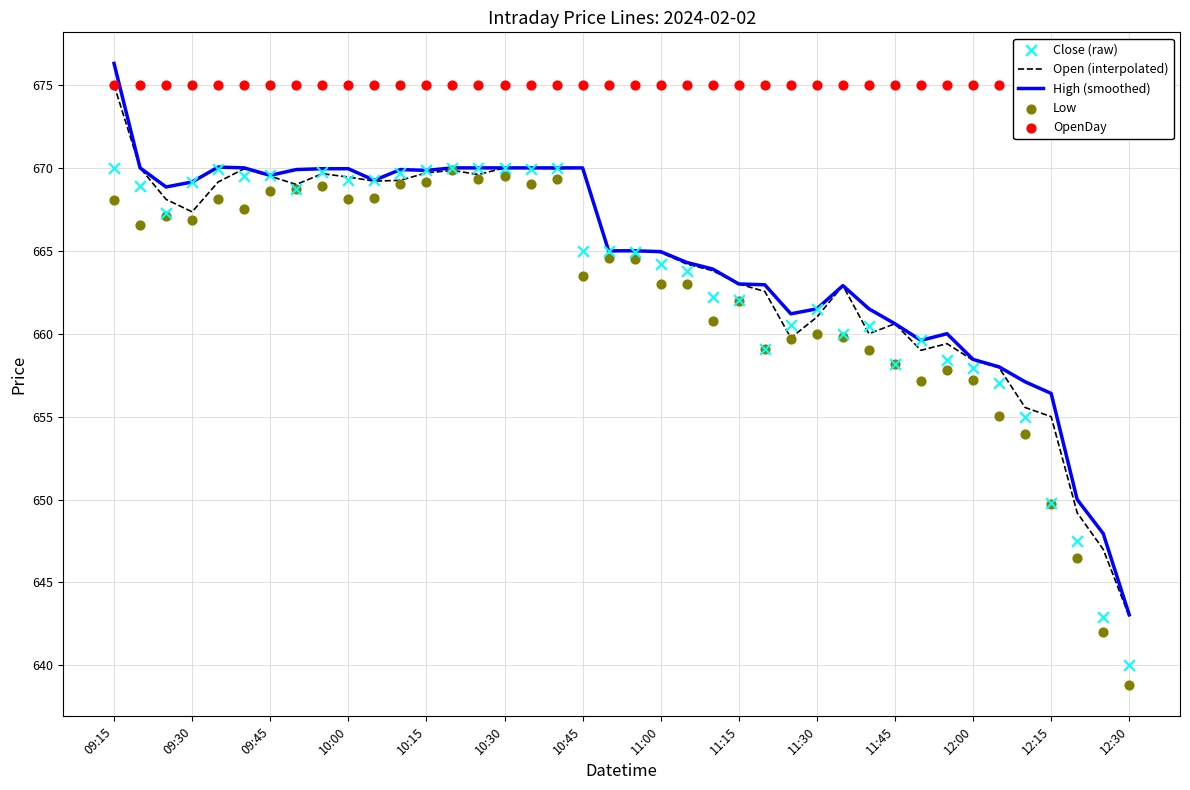

Which series contains the lowest Y value?

Low